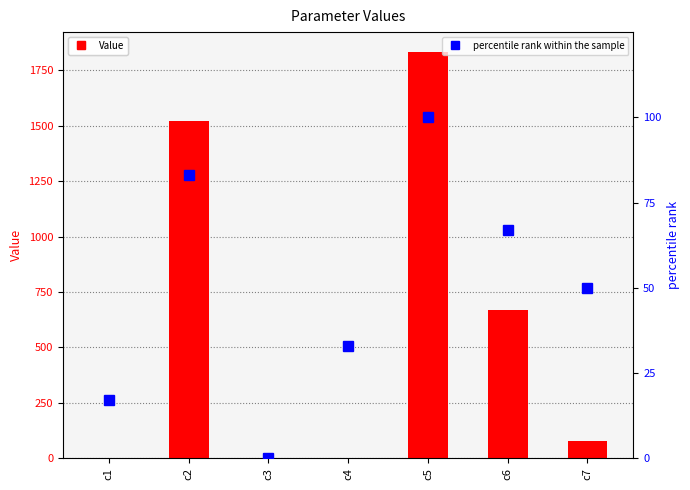

List the labels in order of percentile rank within the sample value, smallest first.

c3, c1, c4, c7, c6, c2, c5